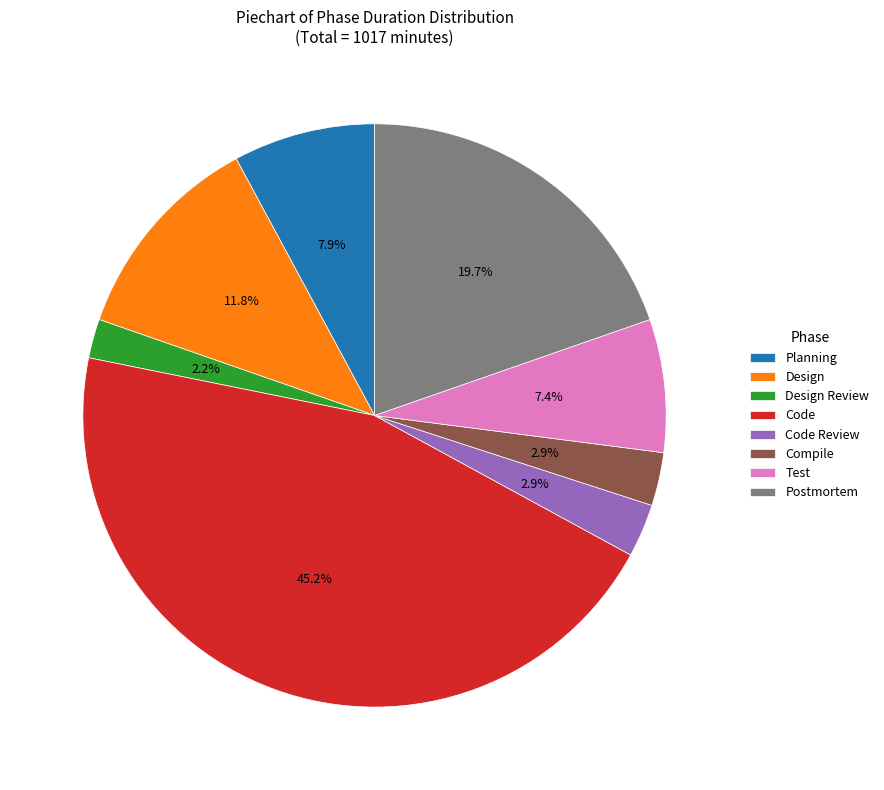

Is there any slice that represents more than half of the pie?

No